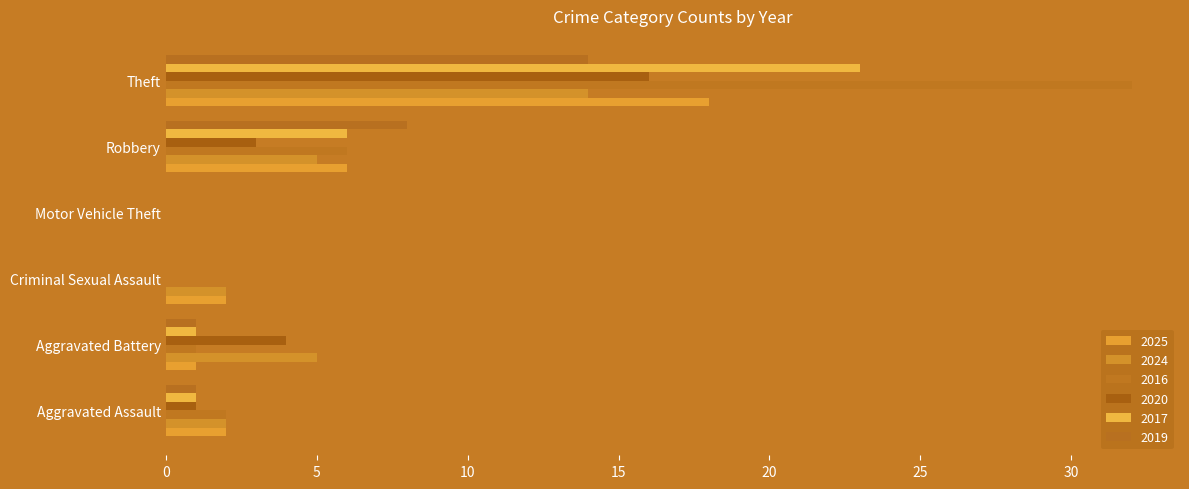

How many categories are shown in the chart?

6